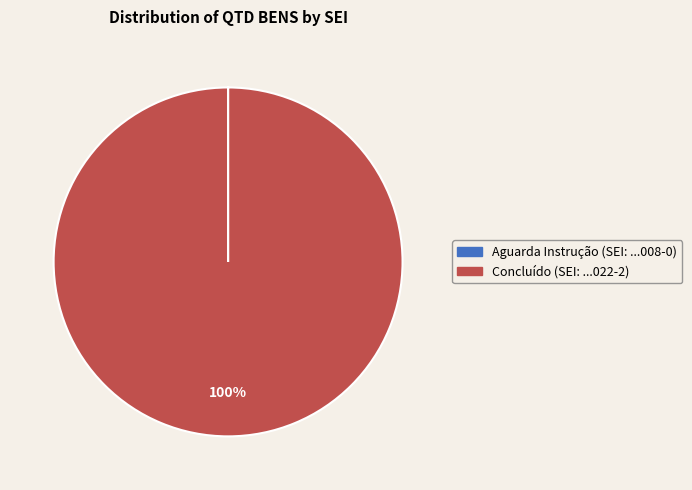

What percentage is the Concluído (SEI: ...022-2) slice, to the nearest percent?

100%